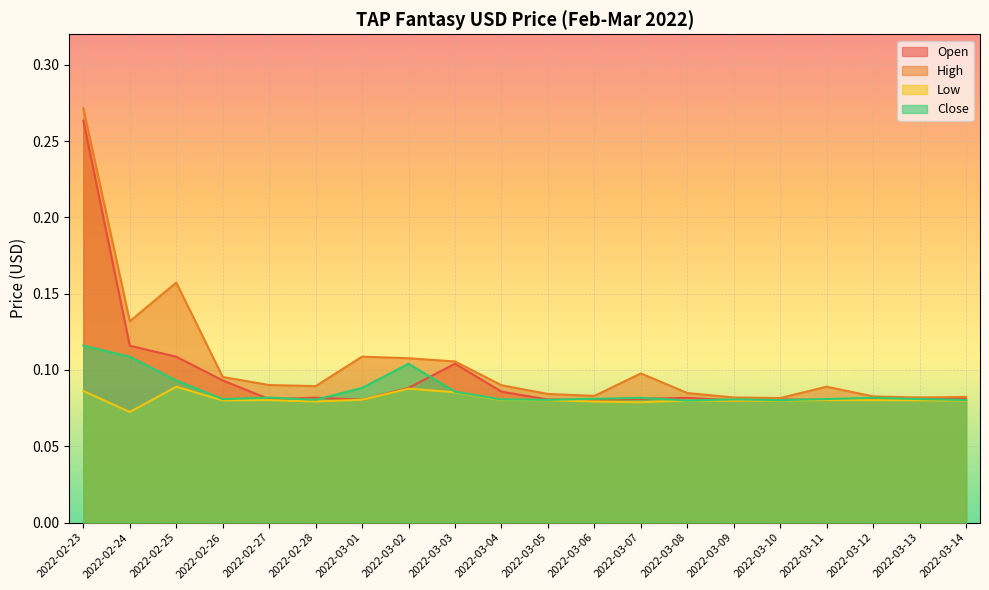

The Low series shows 0.1 at 2022-03-06. True or false?

True